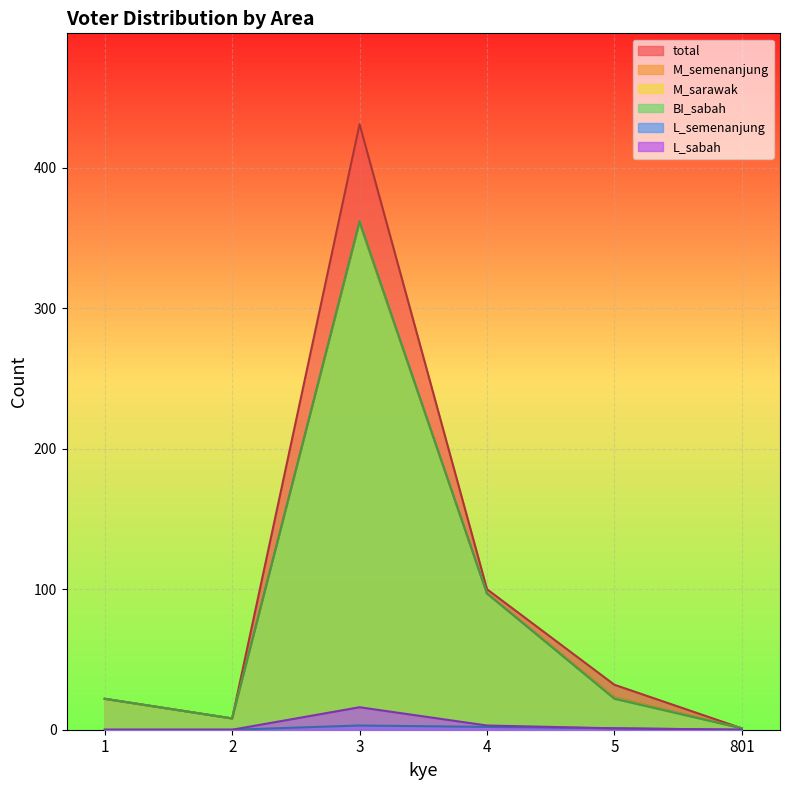

Is it true that total equals 64 at 4?

False